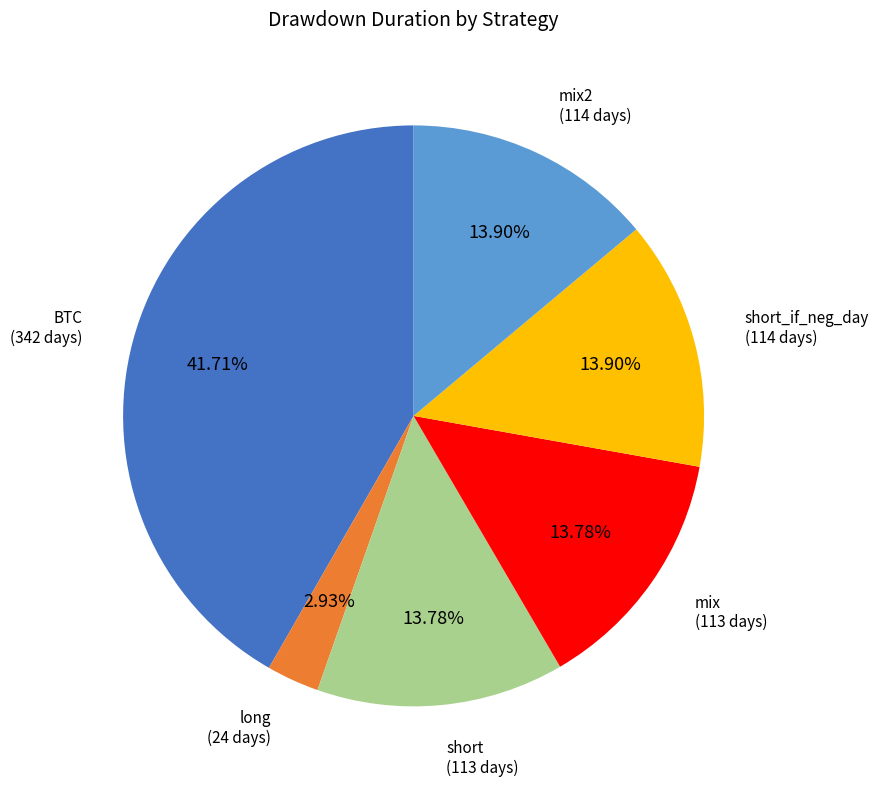

Does any single category account for the majority?

No